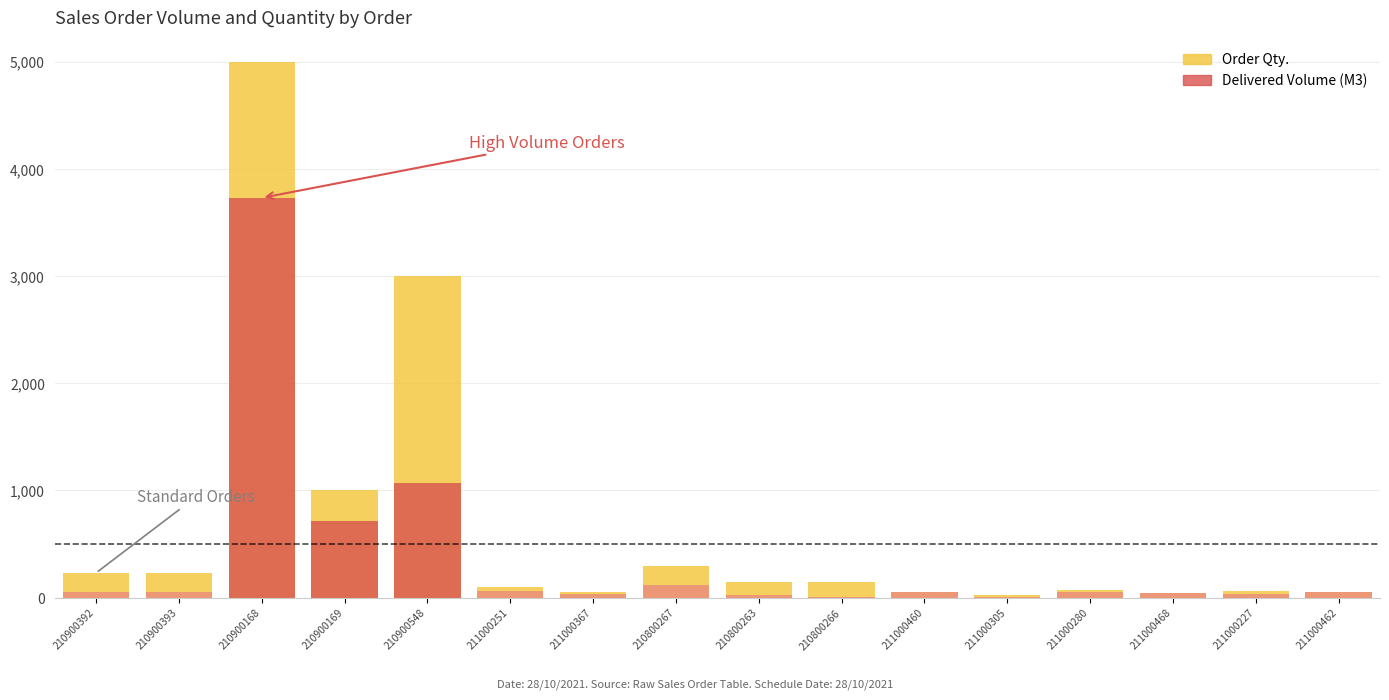

Between 210900393 and 211000227, which series saw the biggest shift?

Order Qty.